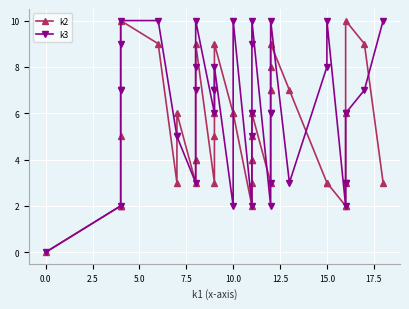

True or false: k3 has more than 2 interior local peaks.

True